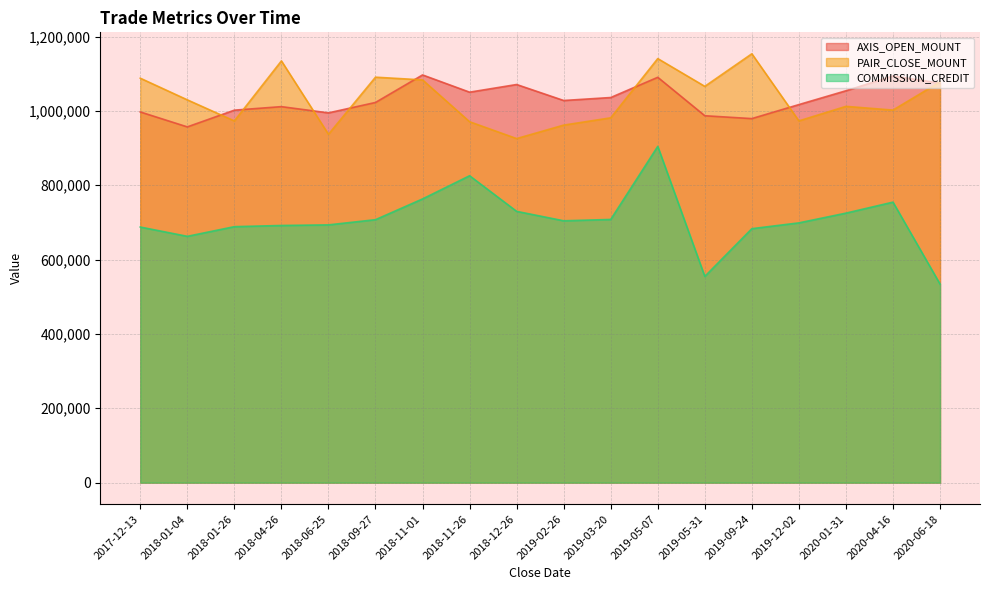

Which has a higher value, 2019-05-07 or 2018-09-27?

2019-05-07